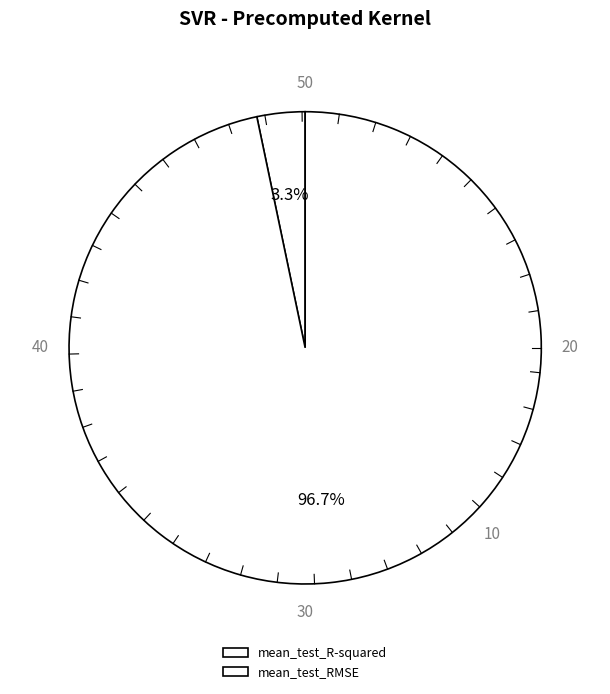

Do mean_test_RMSE and mean_test_R-squared together represent more than half of the pie?

Yes